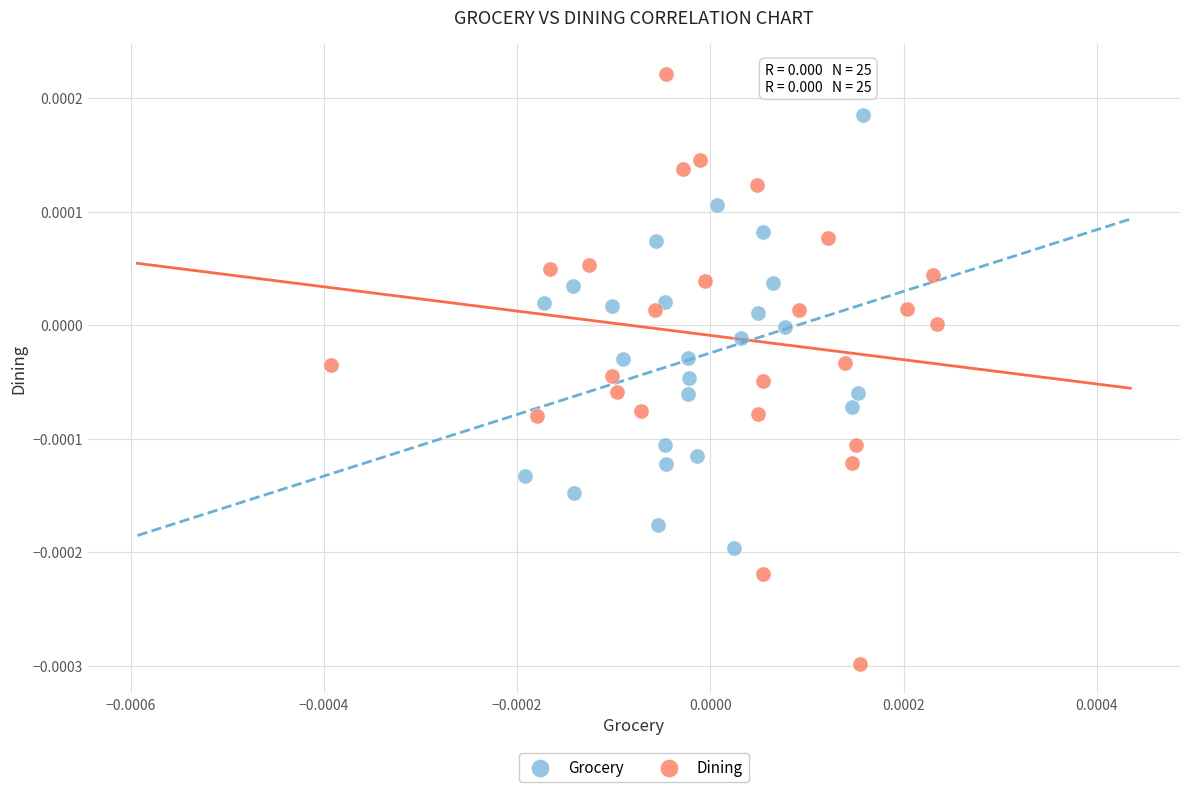

Which series contains the highest Y value?

Dining